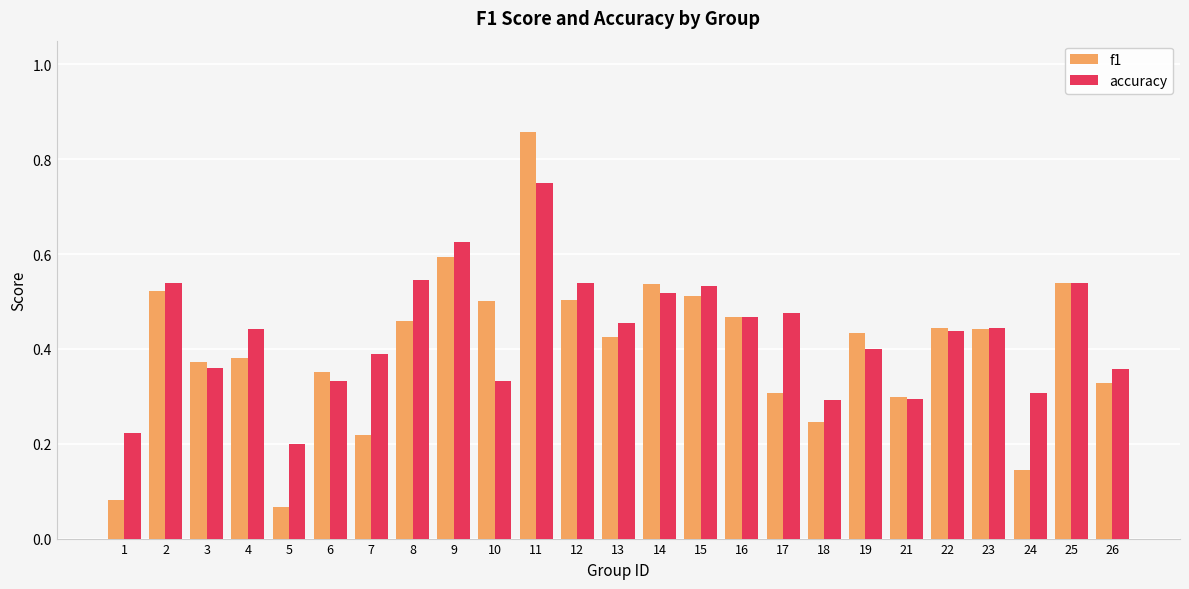

At 5, list the series in order from smallest to largest.

f1, accuracy